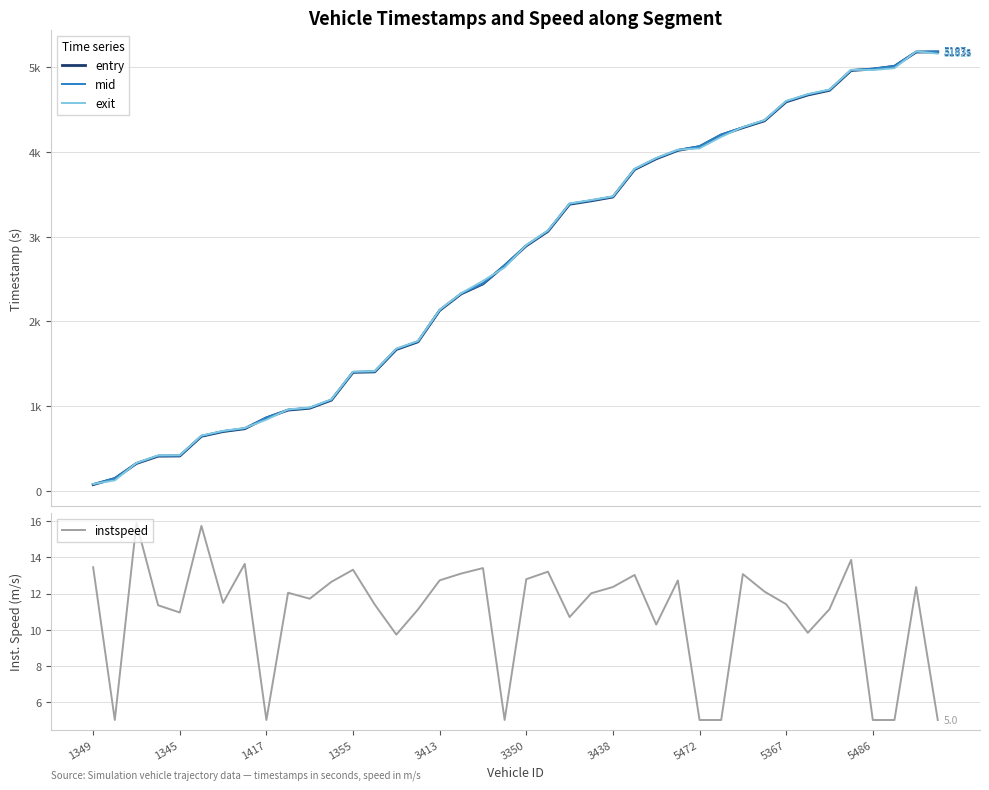

Is it true that exit equals 7317.0 at 30?

False